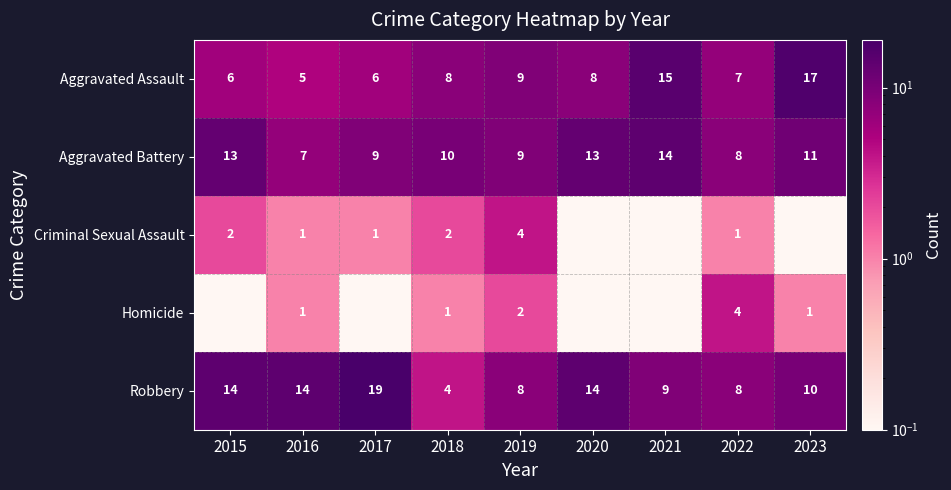

At which label is Aggravated Assault closest to 11?

2019